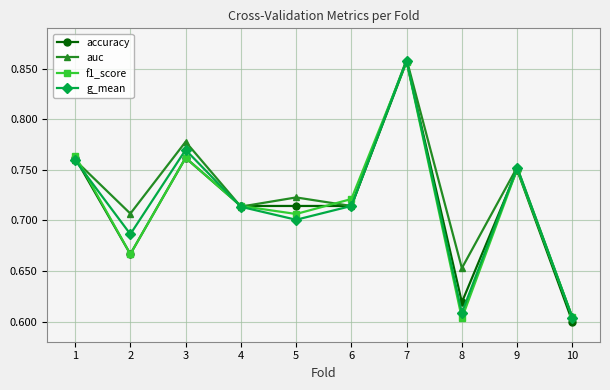

The value of g_mean at 2 is 0.2. True or false?

False